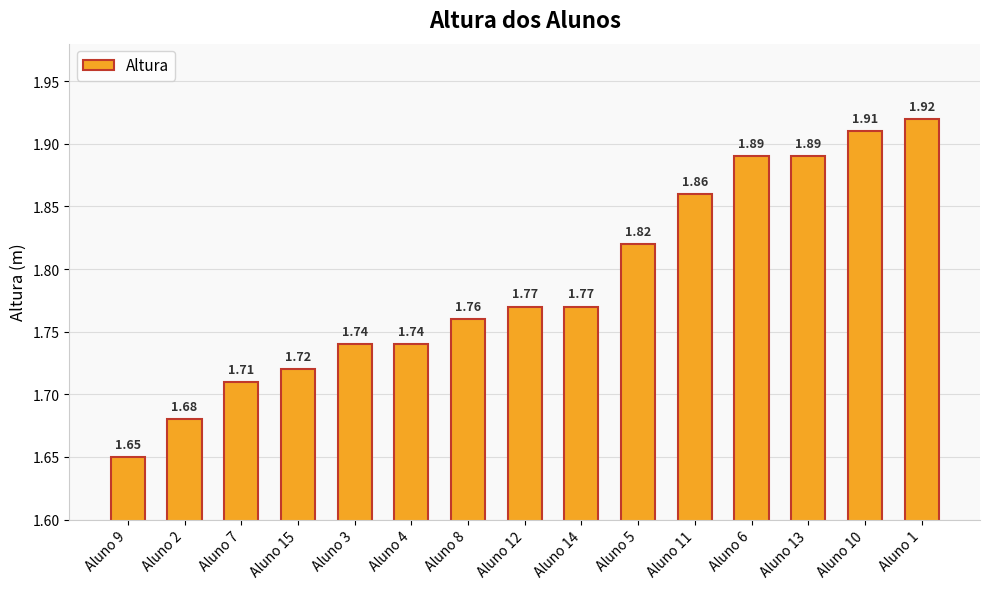

What is the difference between the maximum and minimum values?

0.3